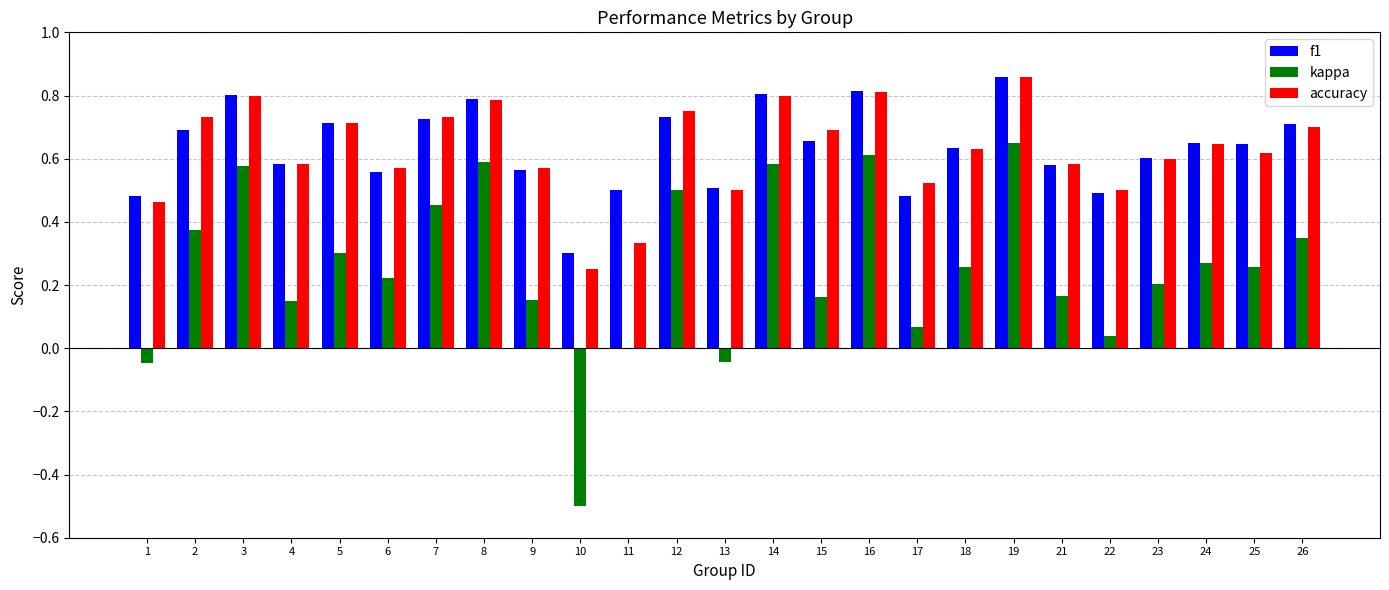

Is the value of kappa at 18 greater than the value of accuracy at 1?

No